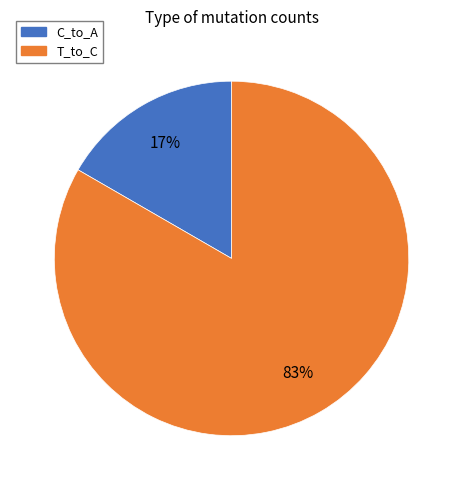

To the nearest percent, what is the average slice percentage?

50%